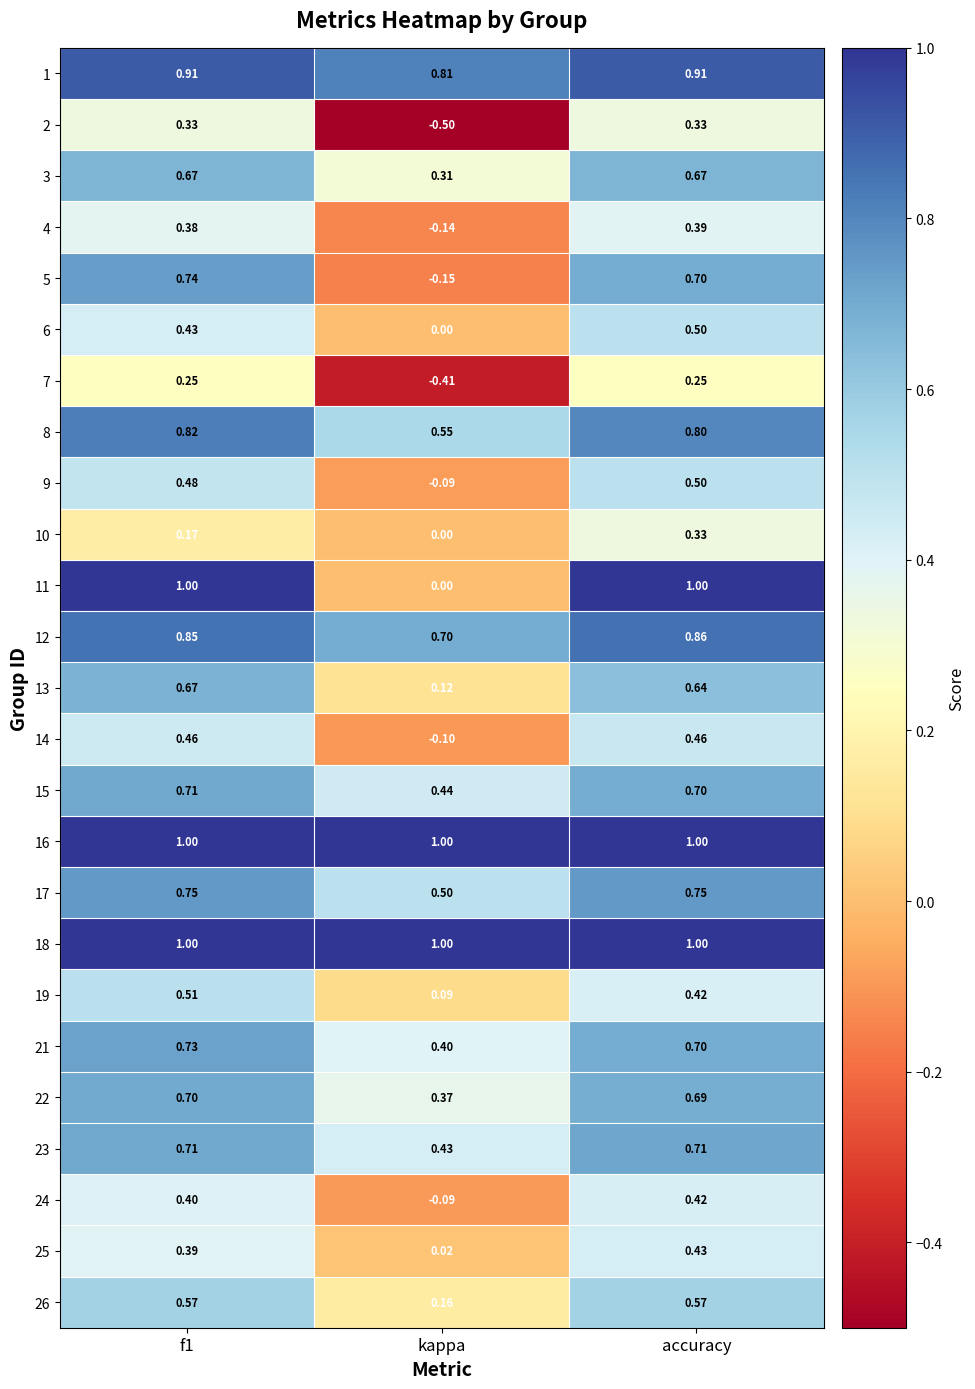

Where is 22 nearest to the value 0?

kappa